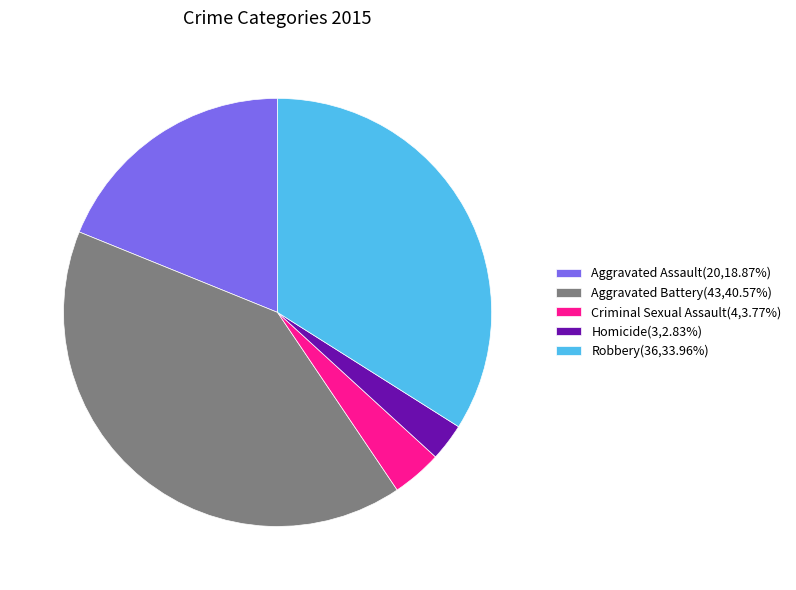

Combined, do Aggravated Battery(43,40.57%) and Criminal Sexual Assault(4,3.77%) account for over 50%?

No